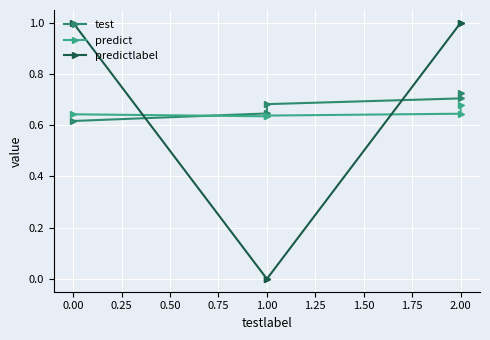

Which series has the largest total across all categories?

test